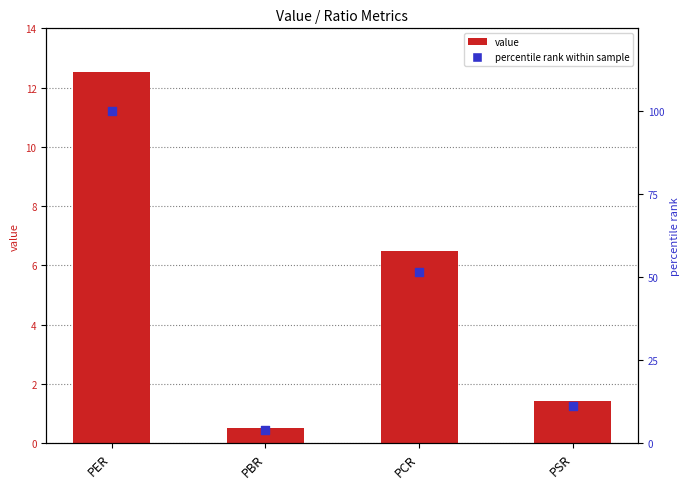

Which series reaches the maximum Y coordinate?

percentile rank within sample